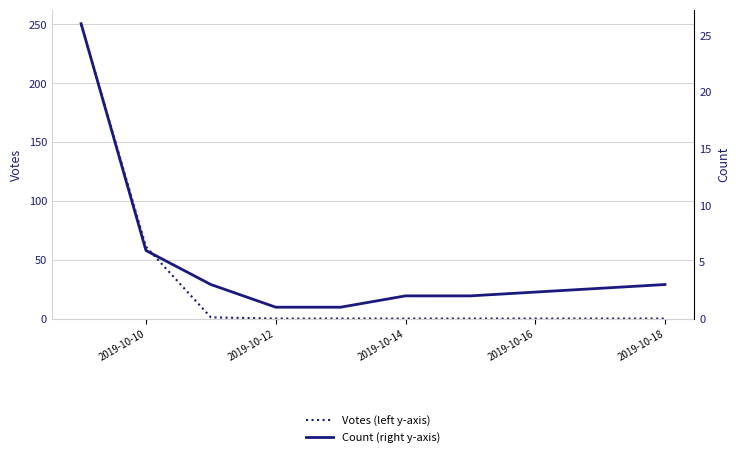

Is it true that Votes (left y-axis) equals -109 at 2019-10-18?

False